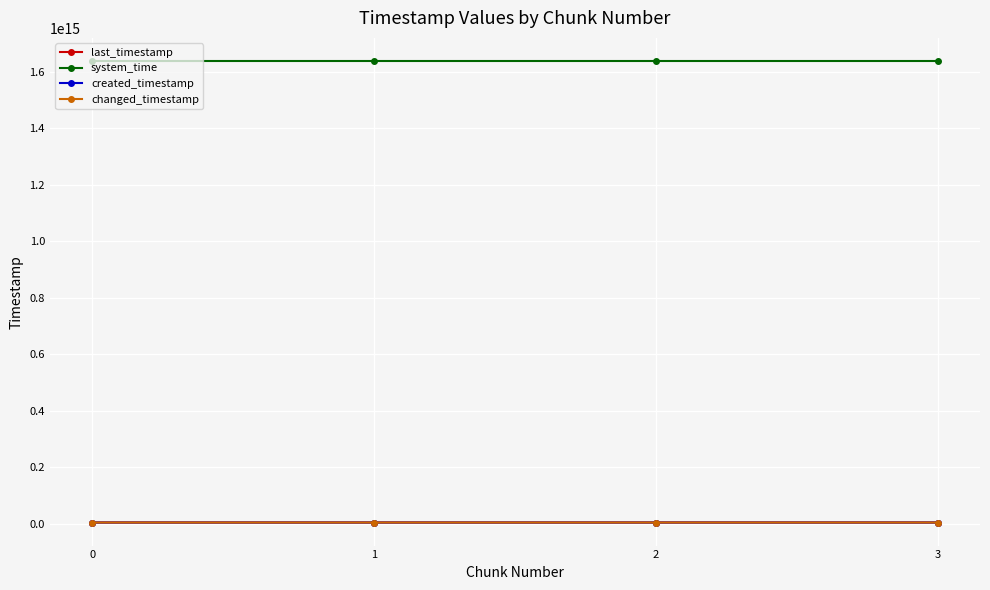

Does the chart display data point markers on the line(s)?

Yes